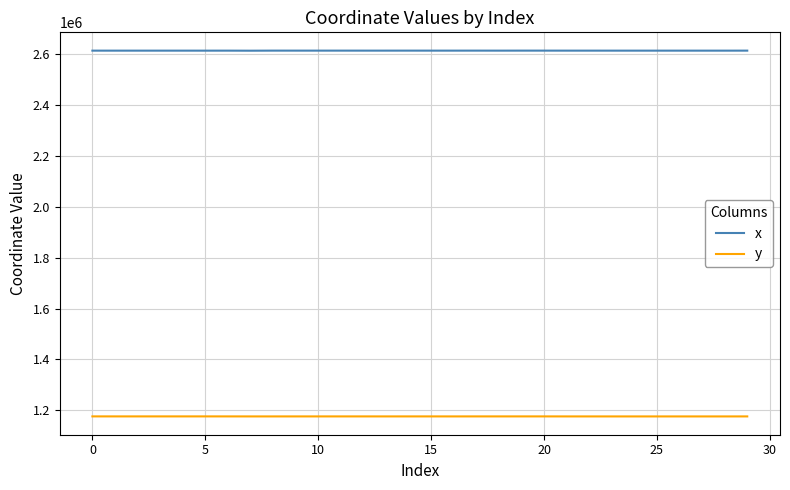

True or false: y and x cross at least once.

False